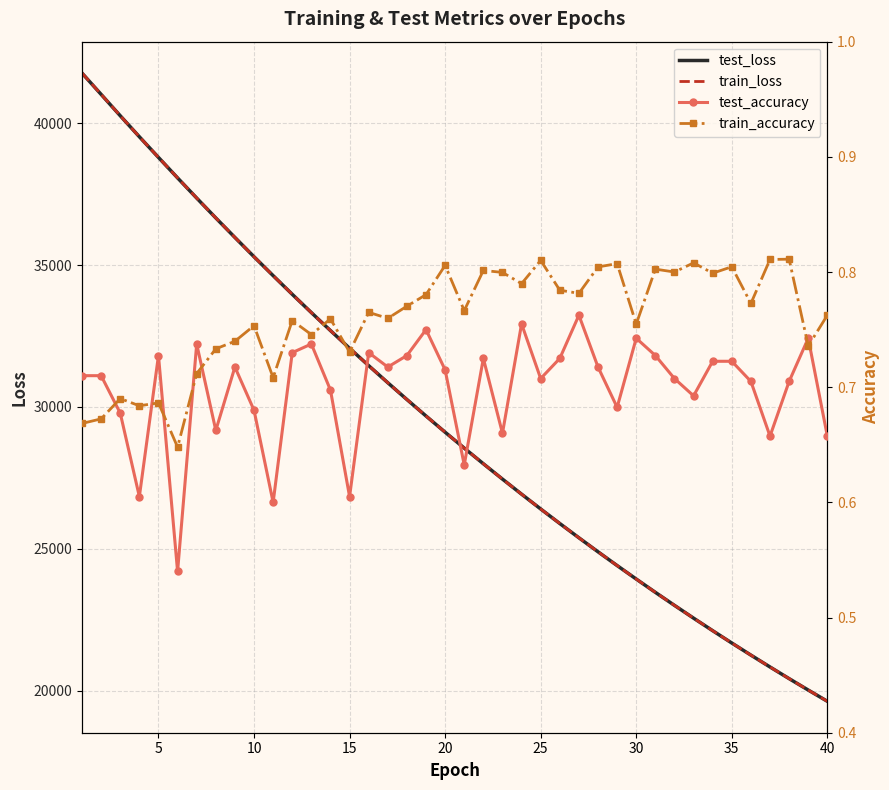

What is the value of the train_loss point at the 17th from the left?

30852.7